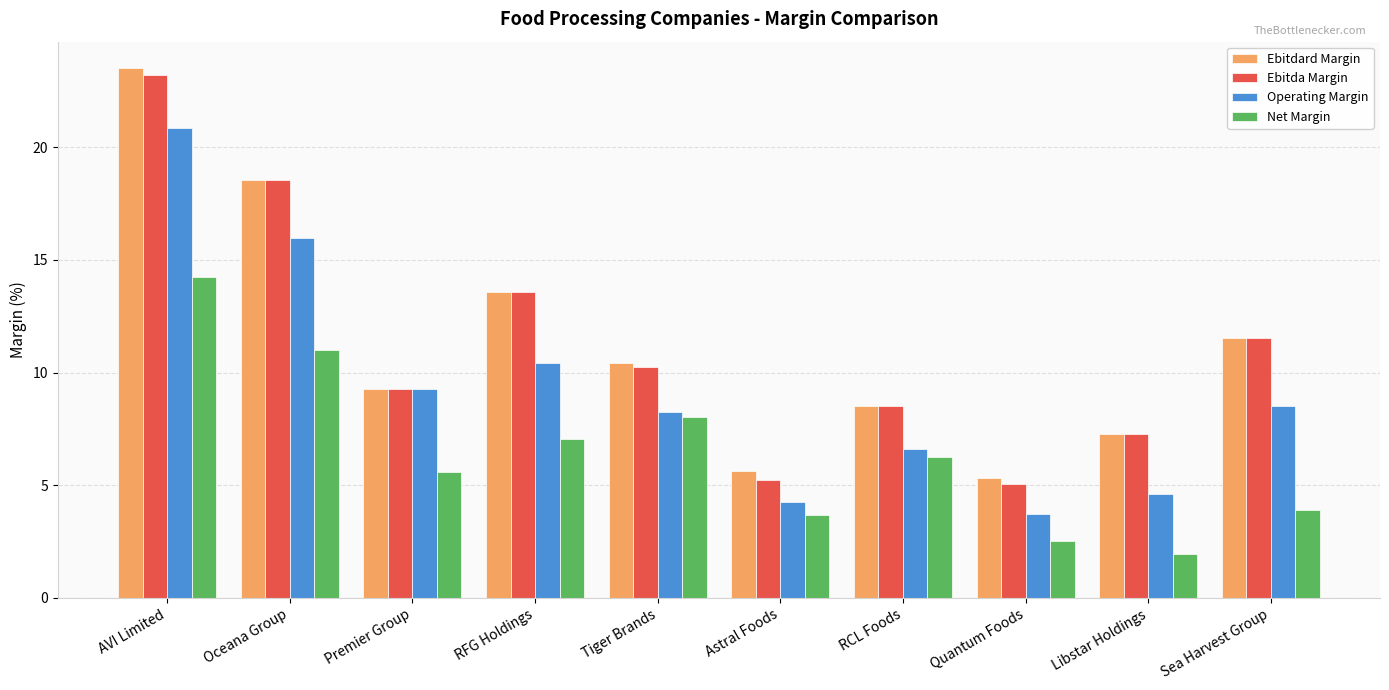

Reading right to left, transcribe all the data shown in this chart.

Ebitdard Margin: 11.6	7.3	5.3	8.5	5.6	10.4	13.6	9.3	18.6	23.5
Ebitda Margin: 11.6	7.3	5.0	8.5	5.2	10.2	13.6	9.3	18.6	23.2
Operating Margin: 8.5	4.6	3.7	6.6	4.2	8.3	10.4	9.3	16.0	20.8
Net Margin: 3.9	1.9	2.5	6.2	3.7	8.0	7.1	5.6	11.0	14.2